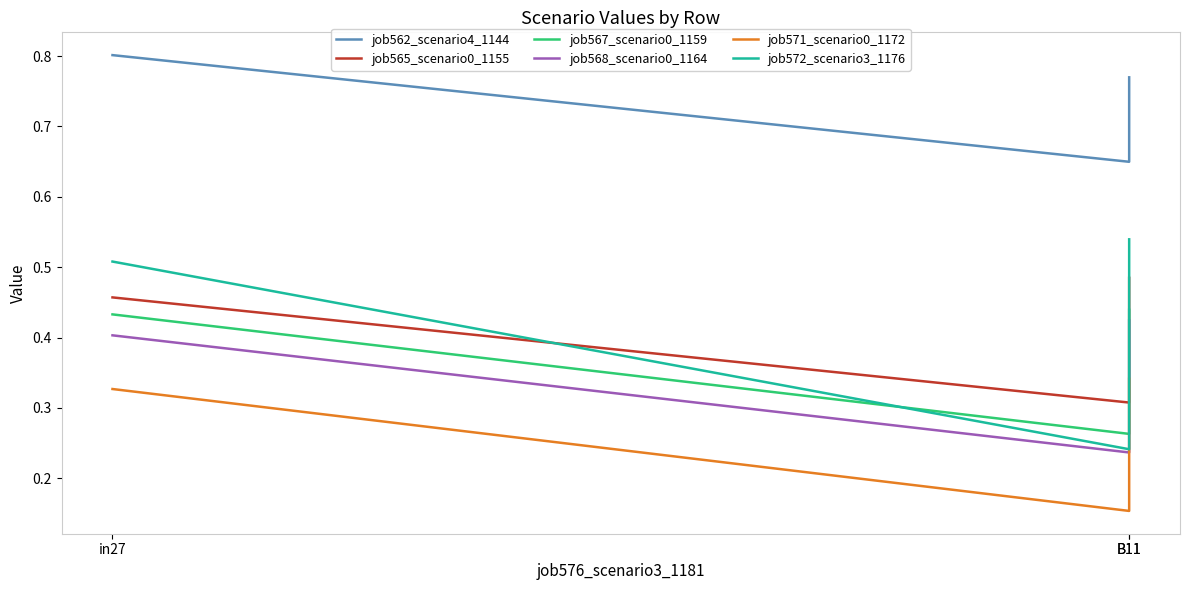

Which series has the widest spread of values?

job572_scenario3_1176